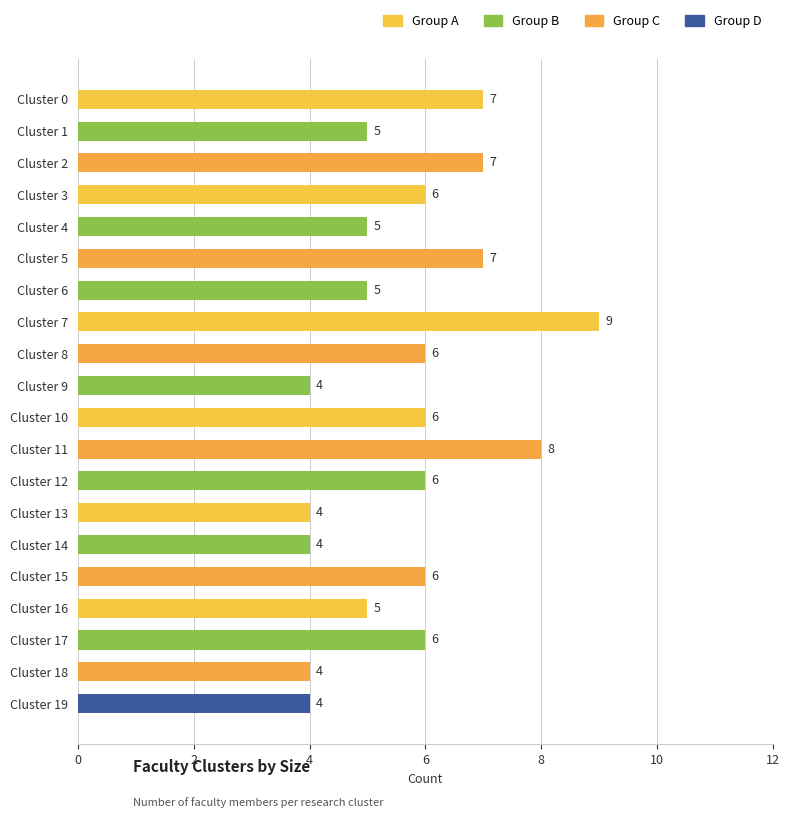

At which category does the chart reach its peak across all series?

Cluster 7